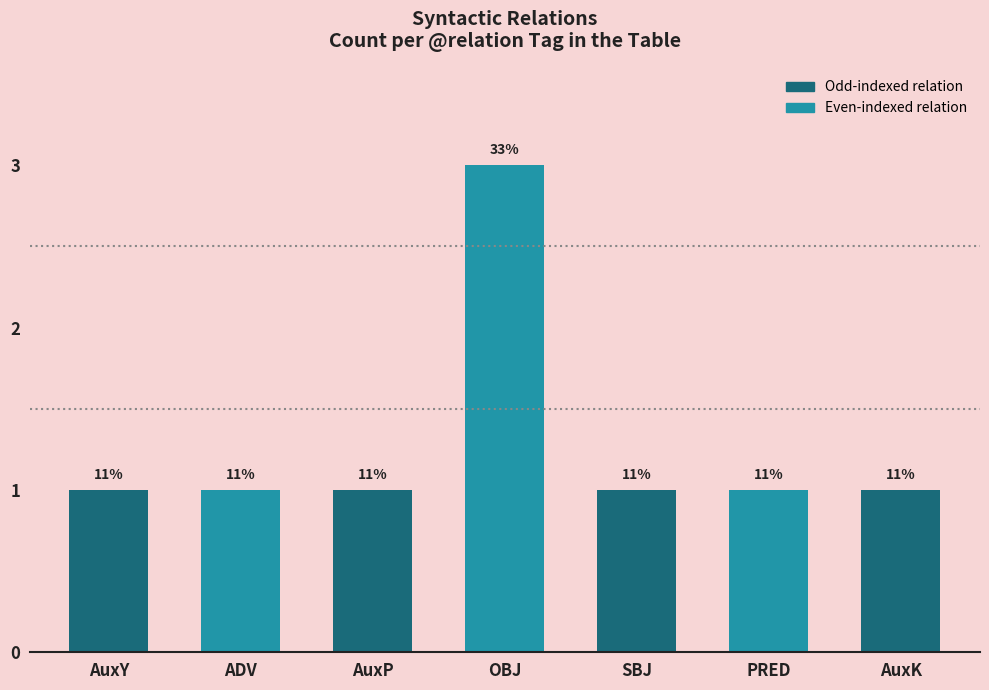

At which category does the chart reach its peak across all series?

OBJ